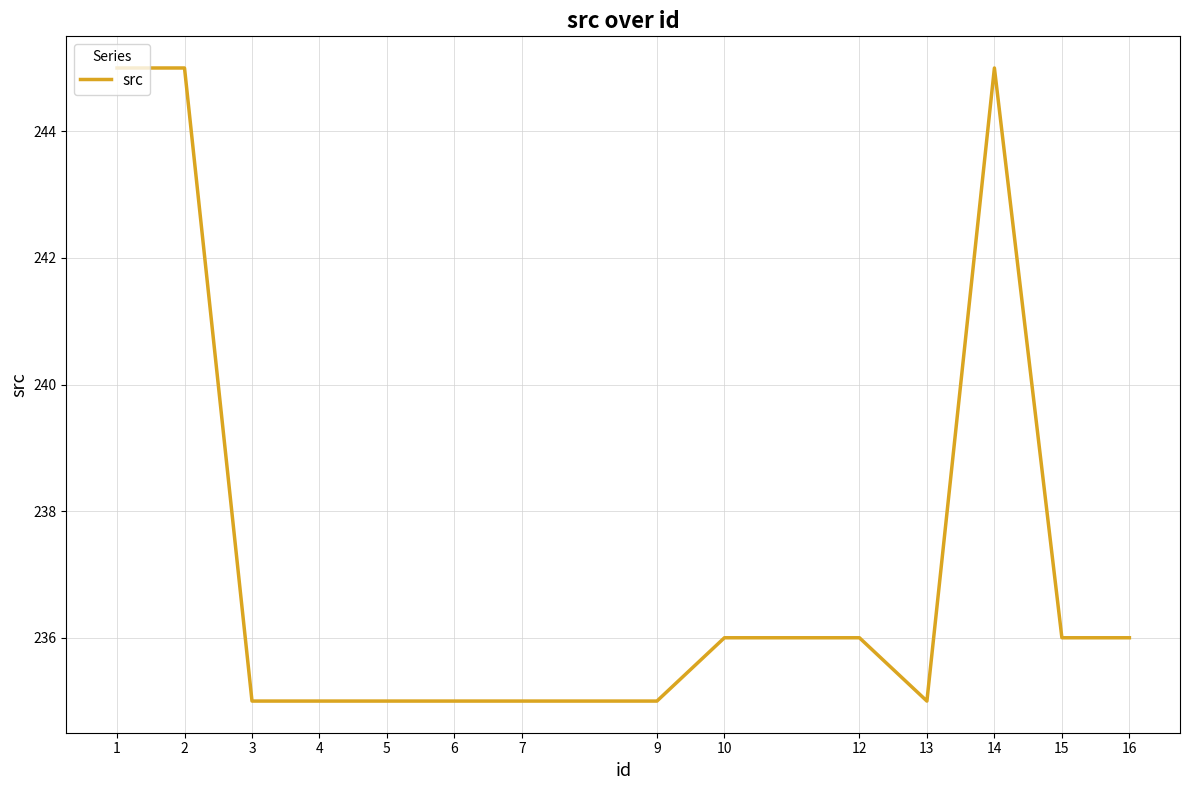

What is the change in value from 9 to 16?

+1